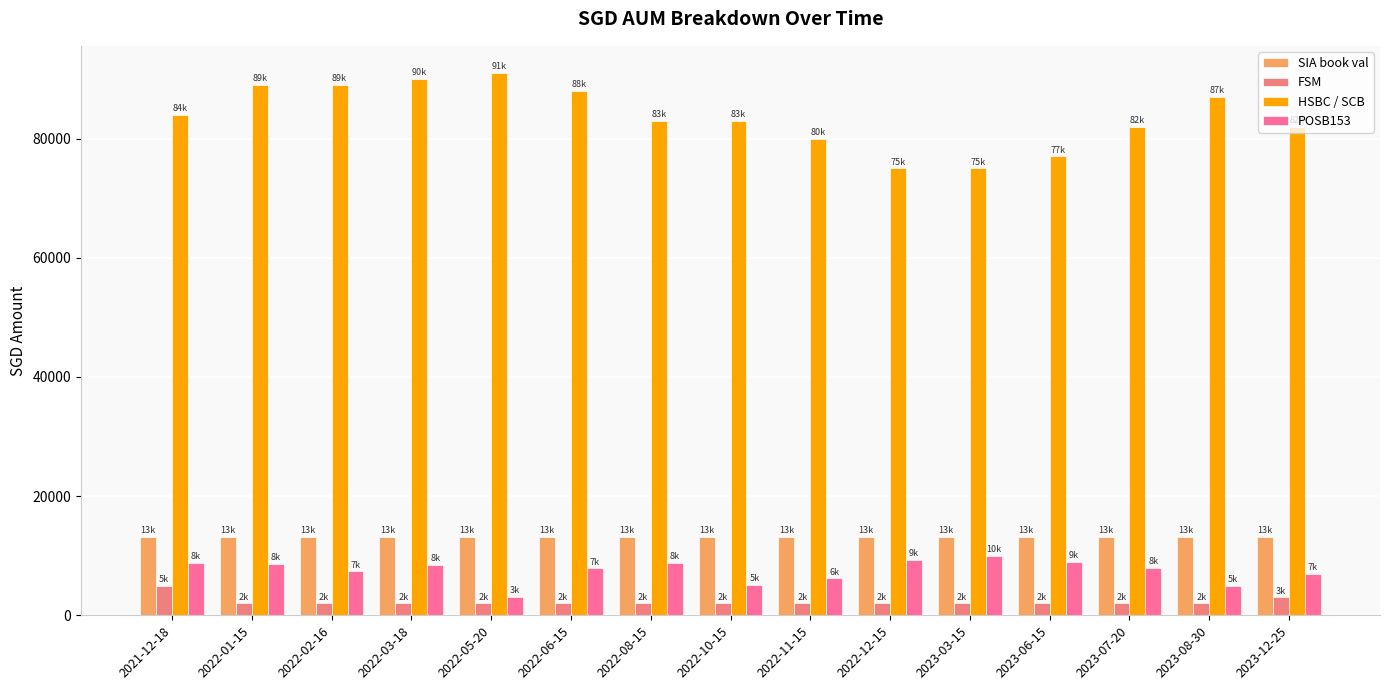

What is the difference between the HSBC / SCB values at 2022-06-15 and 2022-11-15?

8000.0